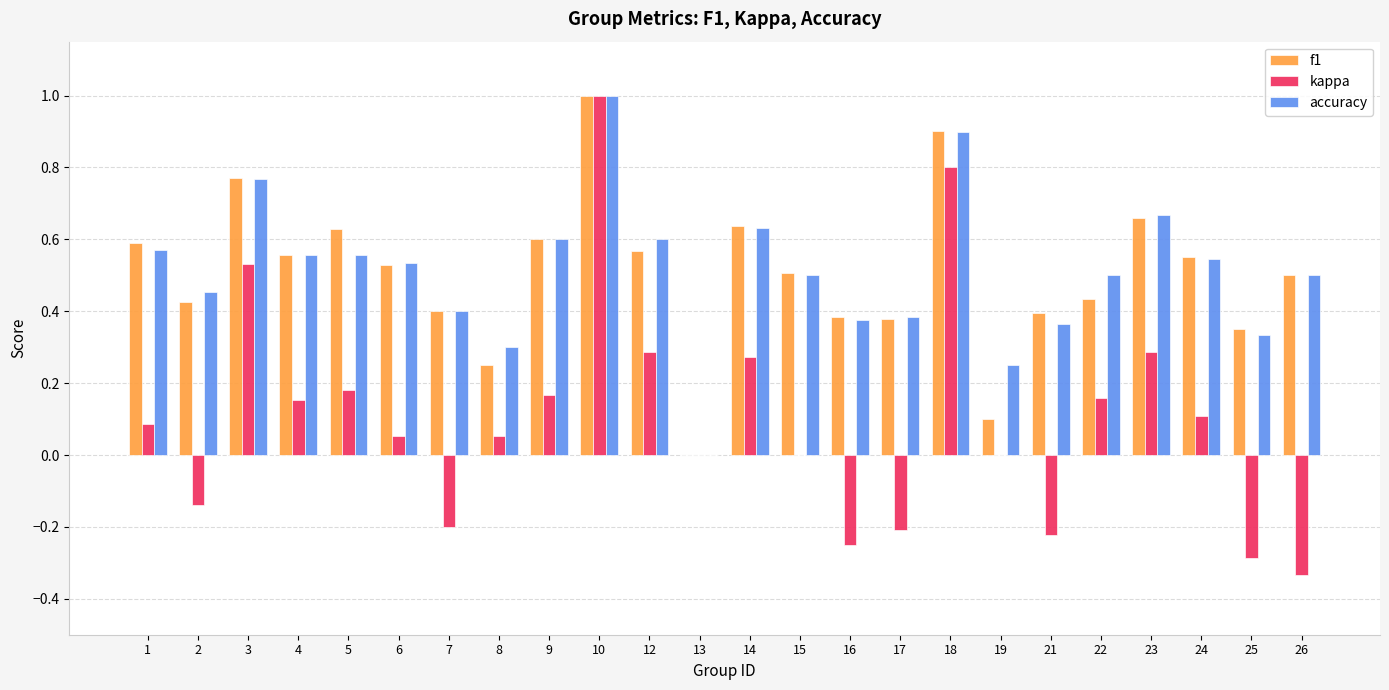

At which category is the sum across all series the highest?

10